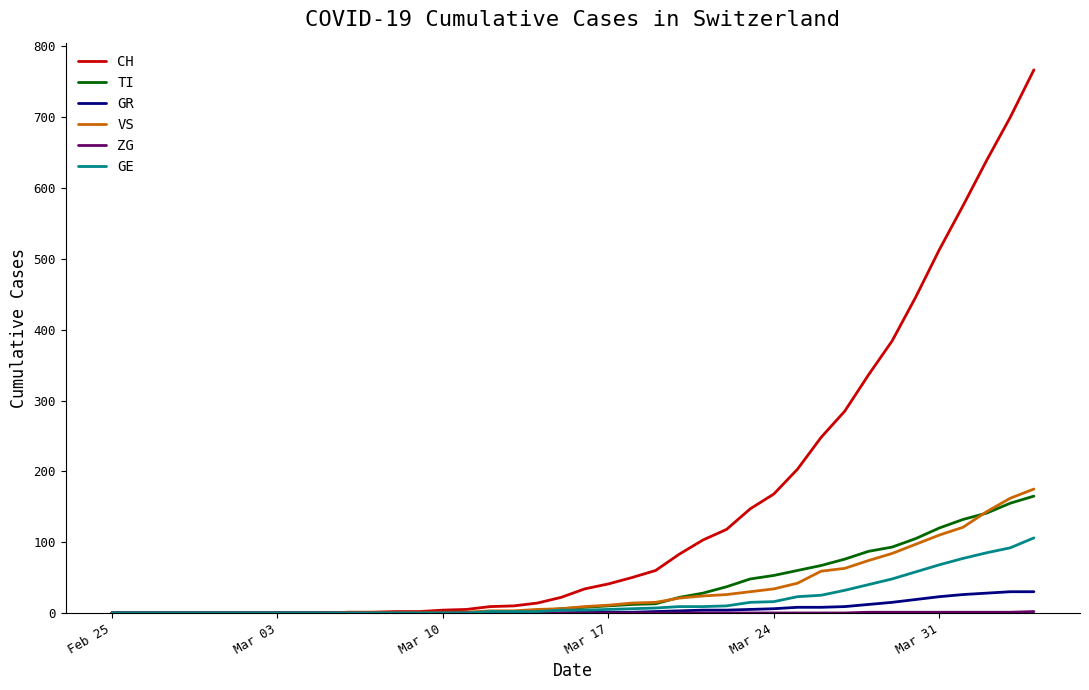

Which series has the largest total across all categories?

CH